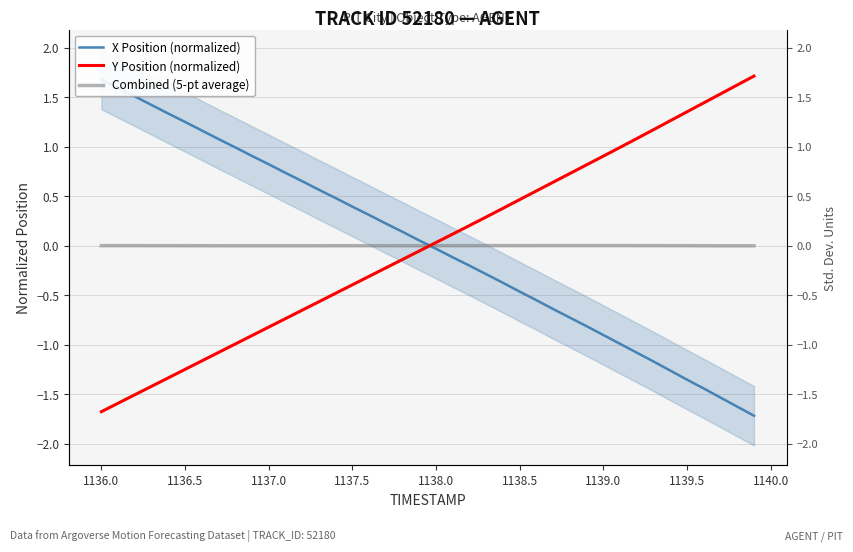

Reading left to right, extract all data points from this chart.

X Position (normalized): 1.7	1.6	1.5	1.4	1.3	1.2	1.2	1.1	1.0	0.9	0.8	0.7	0.7	0.6	0.5	0.4	0.3	0.2	0.1	0.1	-0.0	-0.1	-0.2	-0.3	-0.4	-0.5	-0.6	-0.6	-0.7	-0.8	-0.9	-1.0	-1.1	-1.2	-1.3	-1.4	-1.4	-1.5	-1.6	-1.7
Y Position (normalized): -1.7	-1.6	-1.5	-1.4	-1.3	-1.2	-1.2	-1.1	-1.0	-0.9	-0.8	-0.7	-0.7	-0.6	-0.5	-0.4	-0.3	-0.2	-0.1	-0.1	0.0	0.1	0.2	0.3	0.4	0.5	0.6	0.6	0.7	0.8	0.9	1.0	1.1	1.2	1.3	1.4	1.4	1.5	1.6	1.7
Combined (5-pt average): 0.0	0.0	0.0	0.0	0.0	-0.0	-0.0	-0.0	-0.0	-0.0	-0.0	-0.0	-0.0	-0.0	-0.0	-0.0	-0.0	-0.0	-0.0	-0.0	0.0	0.0	0.0	0.0	0.0	0.0	0.0	0.0	0.0	0.0	0.0	0.0	0.0	0.0	0.0	-0.0	-0.0	-0.0	-0.0	-0.0